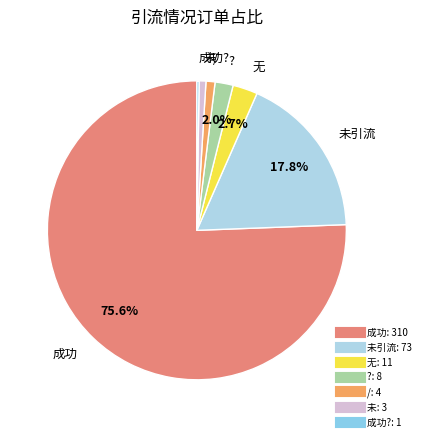

Is there any slice that represents more than half of the pie?

Yes